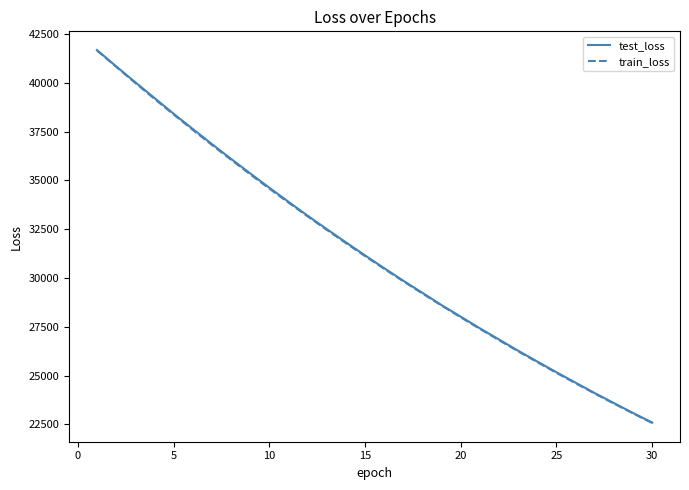

What is the smallest value displayed?

22571.6